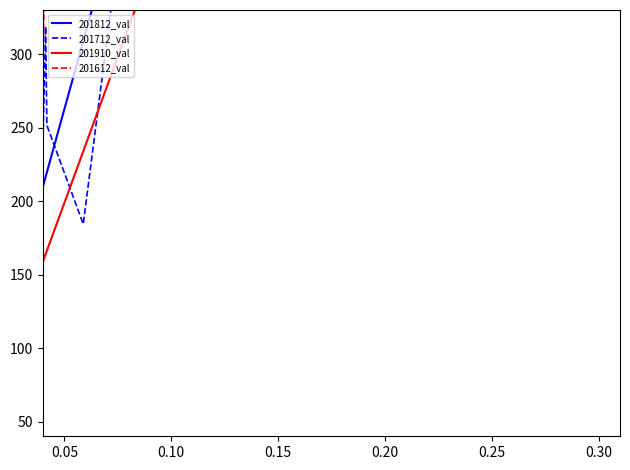

The value of 201812_val at 10 is 311.2. True or false?

False